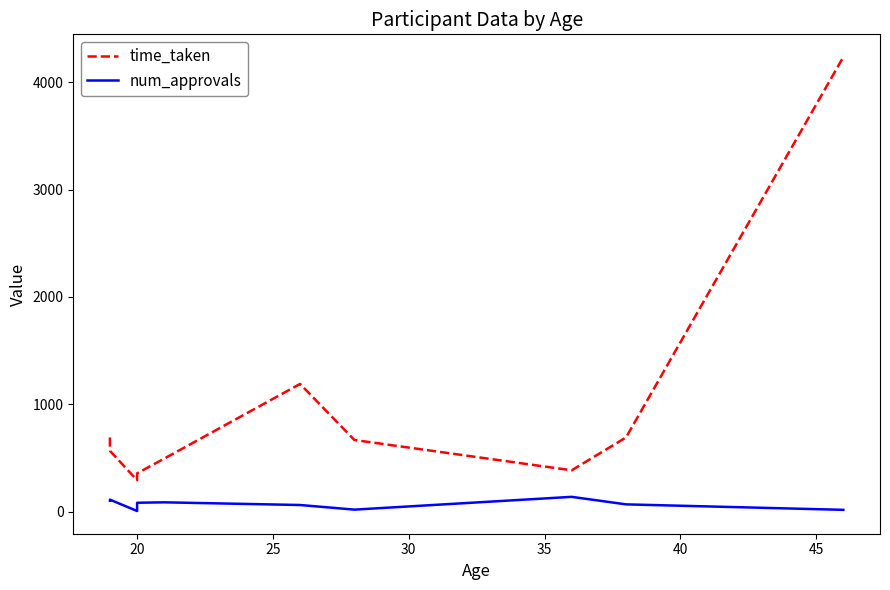

True or false: time_taken has a value of 1880.0 at 45.

False